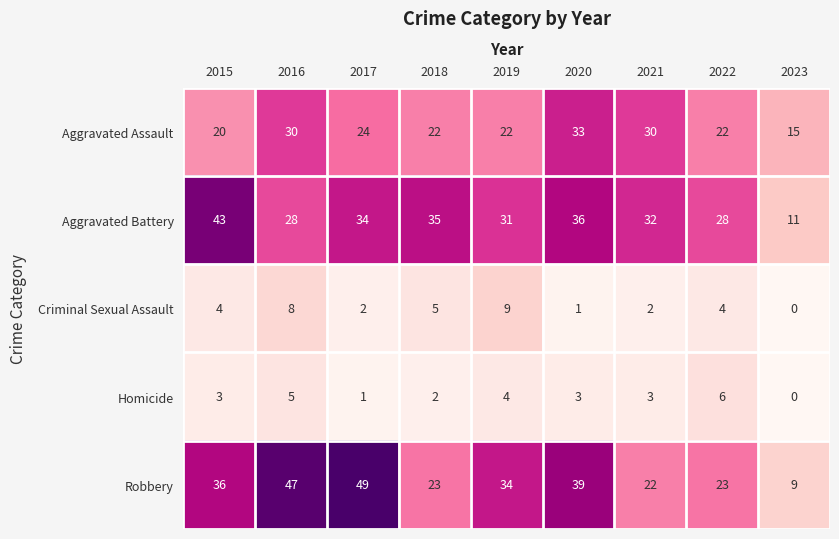

At which category does the chart reach its minimum across all series?

2023